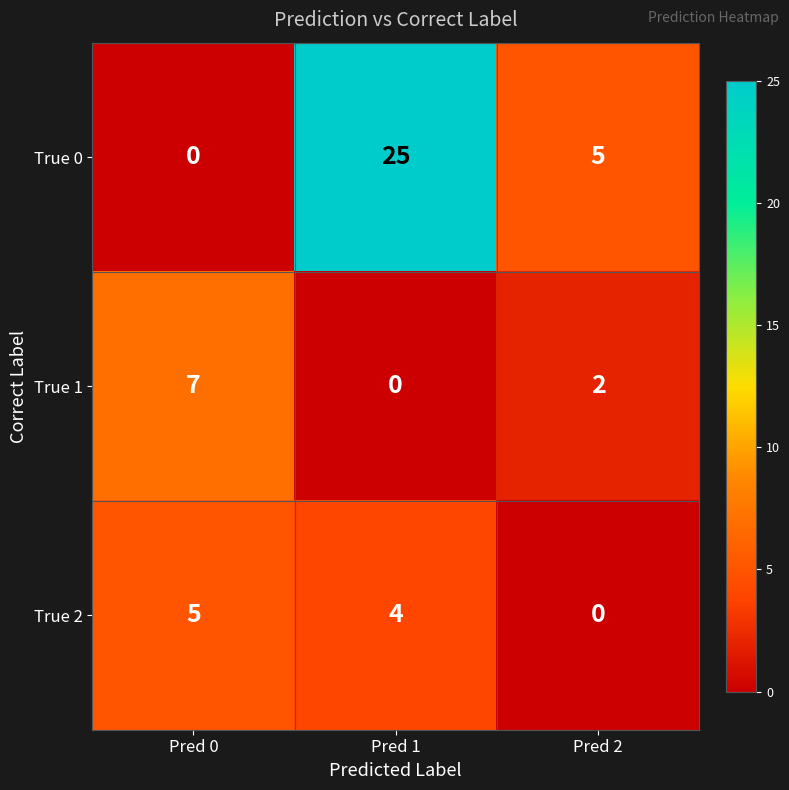

At how many categories does at least one series exceed 21?

1